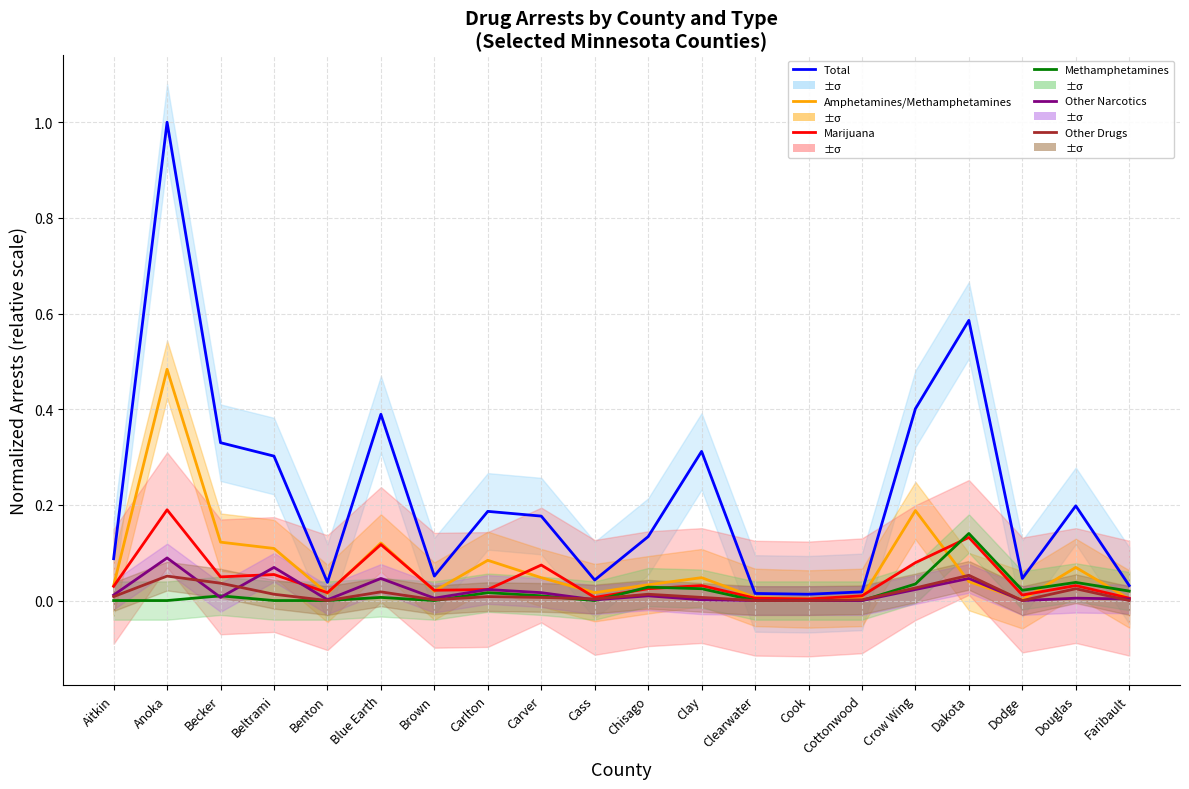

What are all the series names shown in the legend?

Total, Amphetamines/Methamphetamines, Marijuana, Methamphetamines, Other Narcotics, Other Drugs